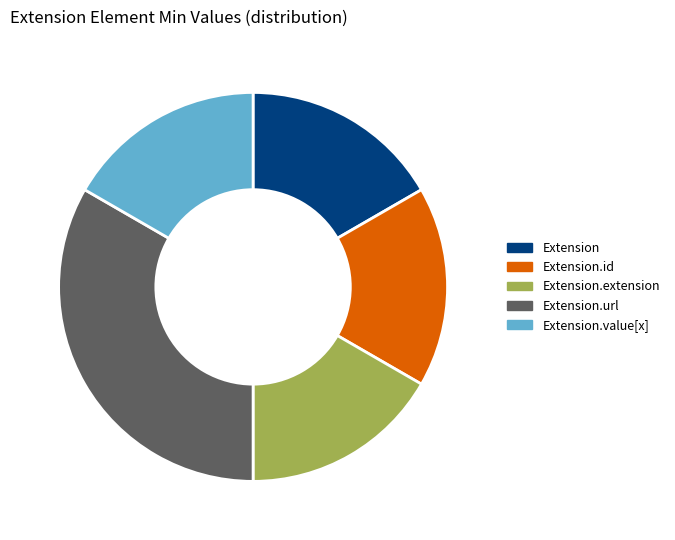

Is the sum of Extension.extension and Extension.id greater than half?

No